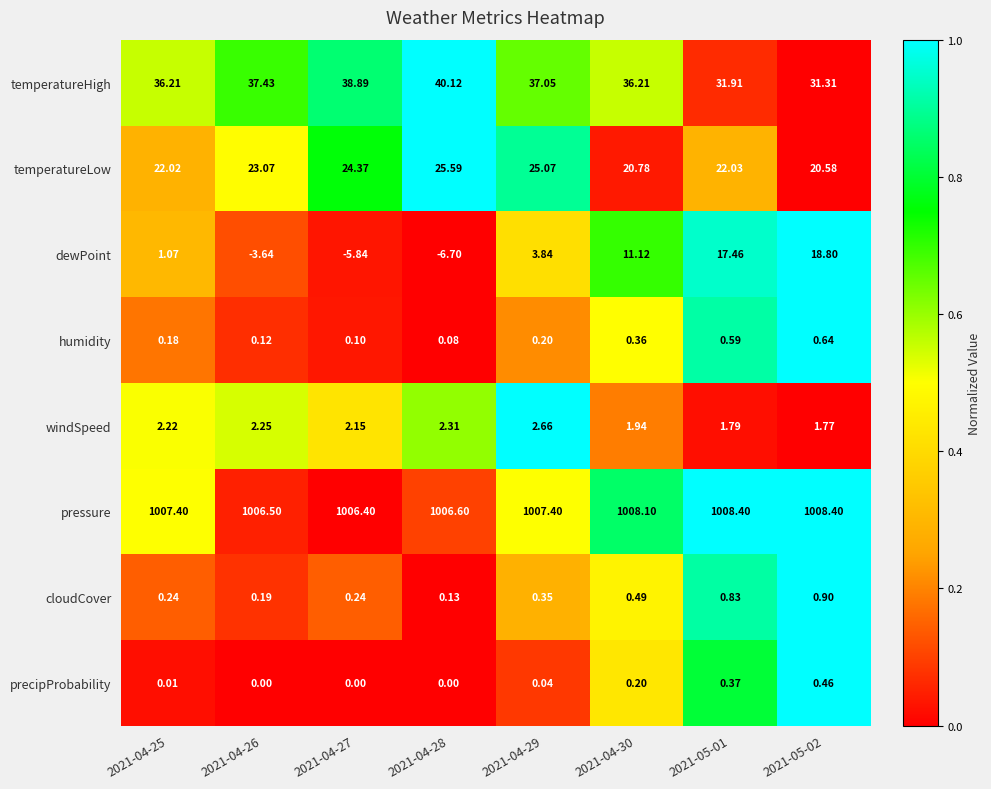

Is the value of temperatureHigh at 2021-05-01 greater than the value of dewPoint at 2021-05-01?

Yes